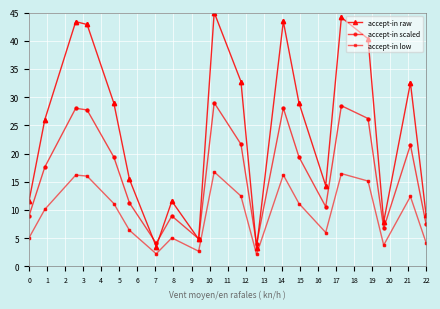

What is the minimum value for accept-in scaled?

3.9